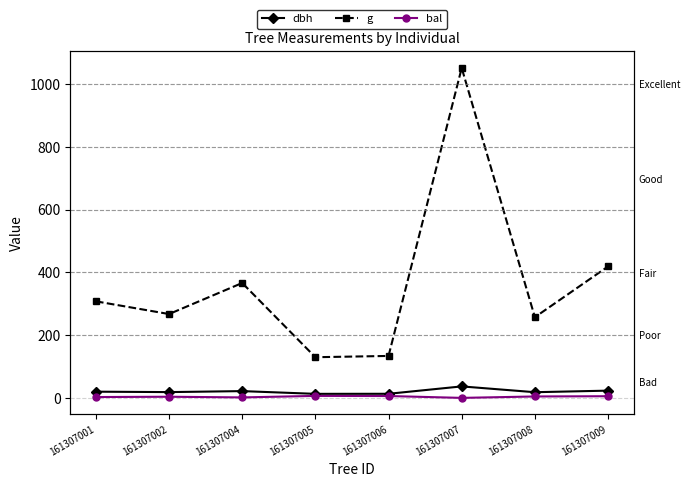

How many data points in g are above 307?

4